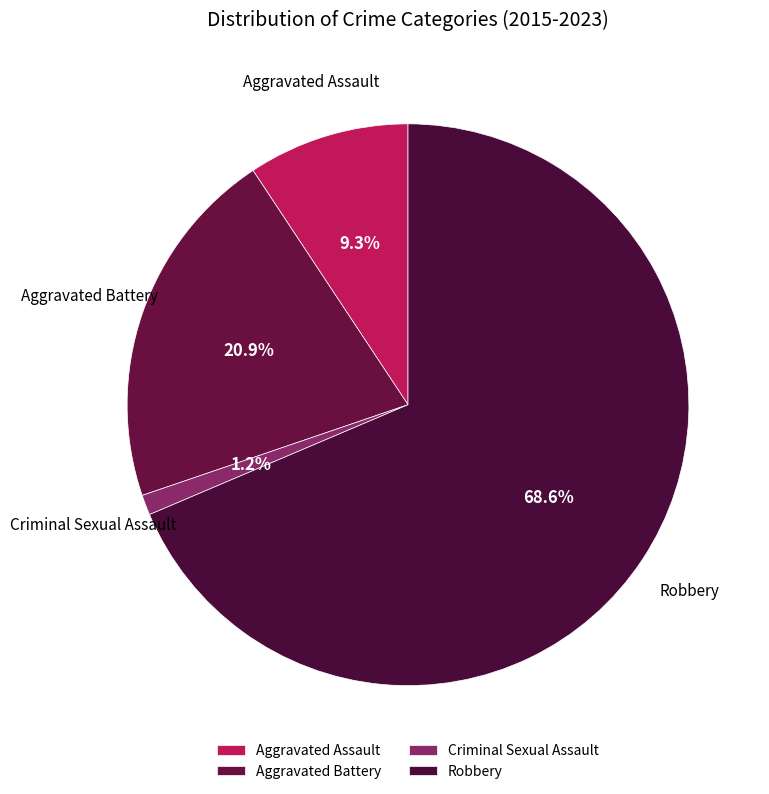

What portion of the pie excludes Aggravated Assault?

90.7%